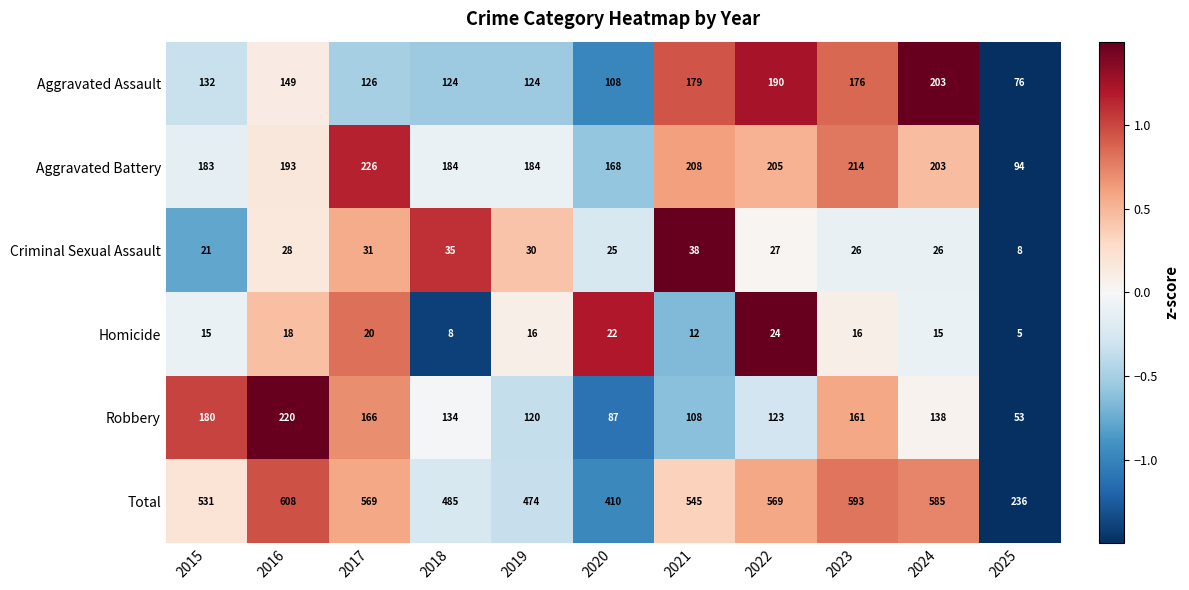

Where is Total nearest to the value 422?

2020